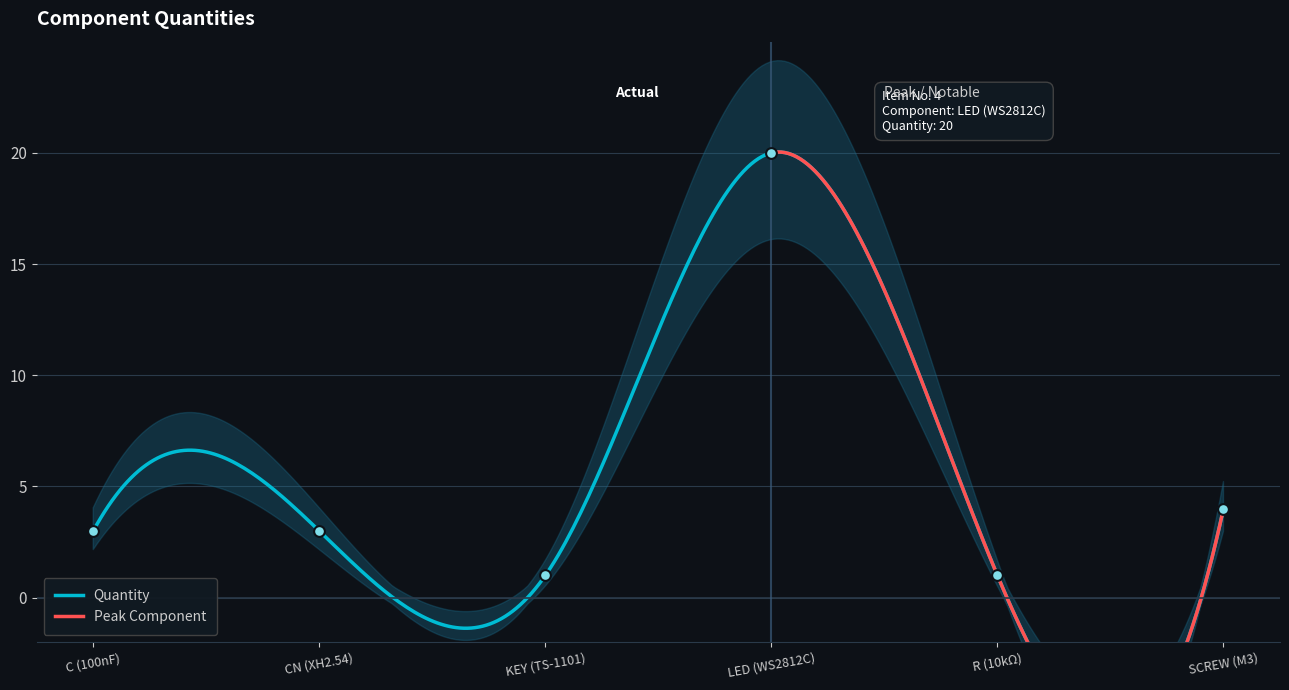

Between CN (XH2.54) and C (100nF), which is larger?

CN (XH2.54)